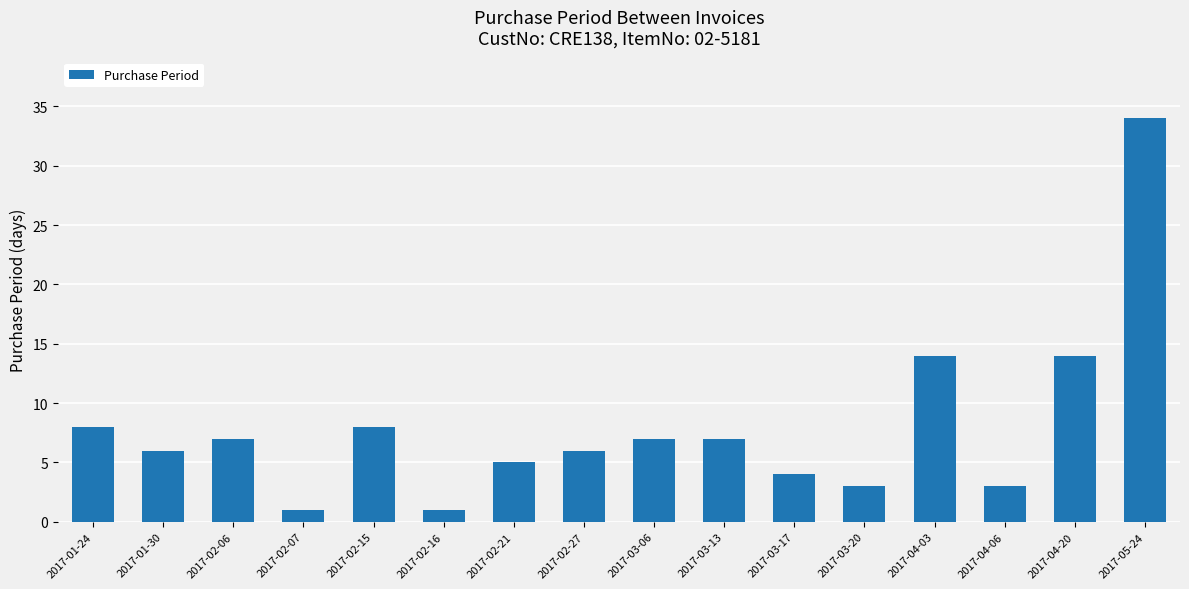

Reading left to right, transcribe all the data shown in this chart.

2017-01-24=8	2017-01-30=6	2017-02-06=7	2017-02-07=1	2017-02-15=8	2017-02-16=1	2017-02-21=5	2017-02-27=6	2017-03-06=7	2017-03-13=7	2017-03-17=4	2017-03-20=3	2017-04-03=14	2017-04-06=3	2017-04-20=14	2017-05-24=34